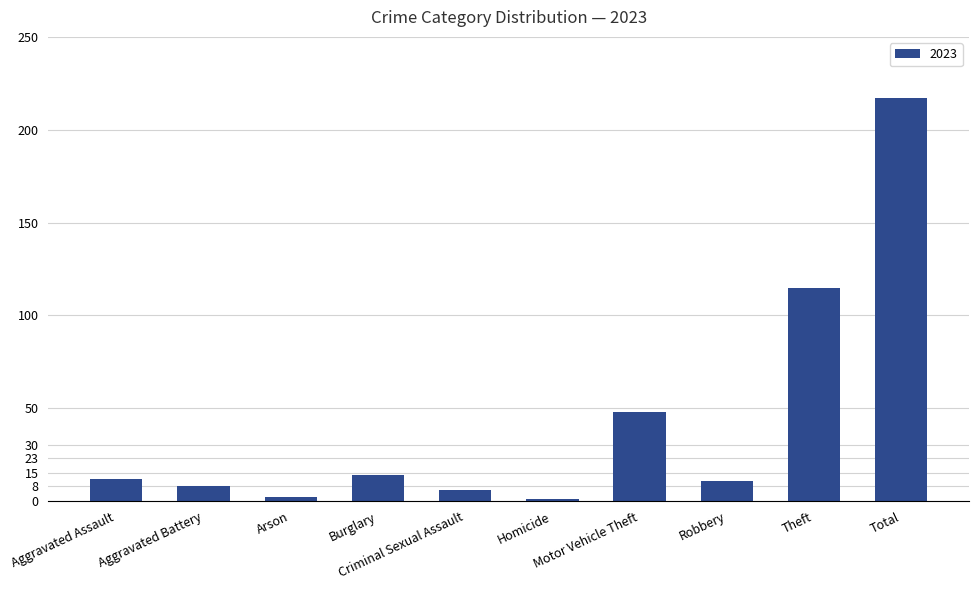

What is the difference between the second highest and minimum values?

114